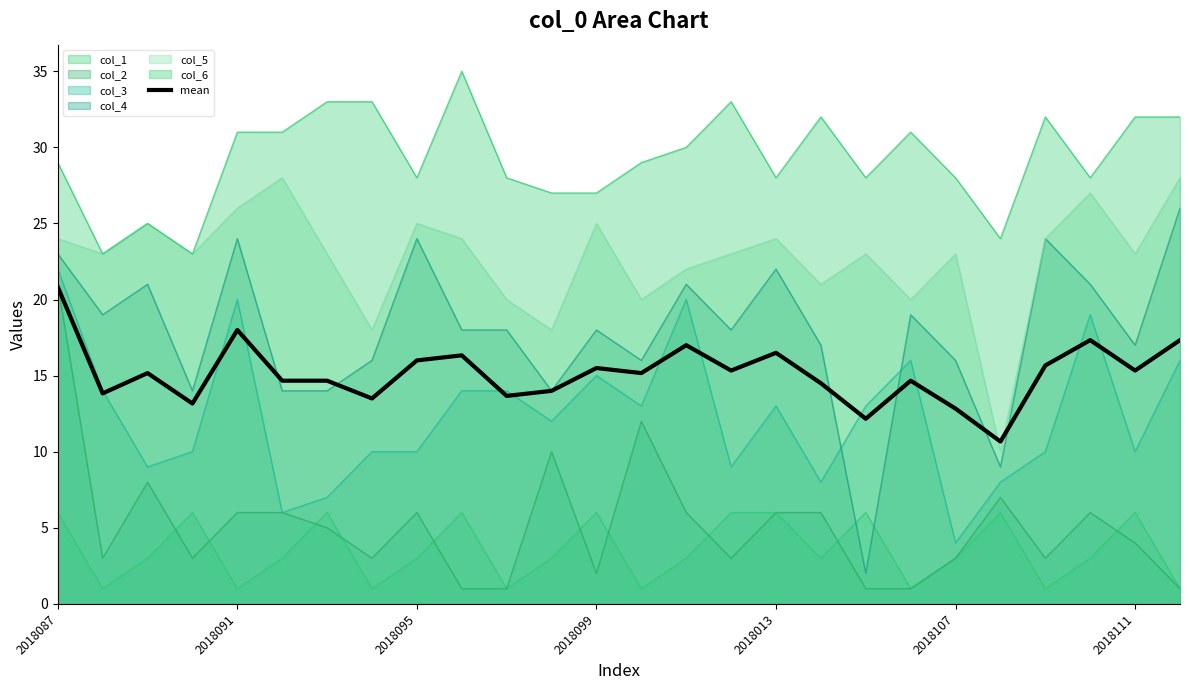

How many data points are above 15?

14